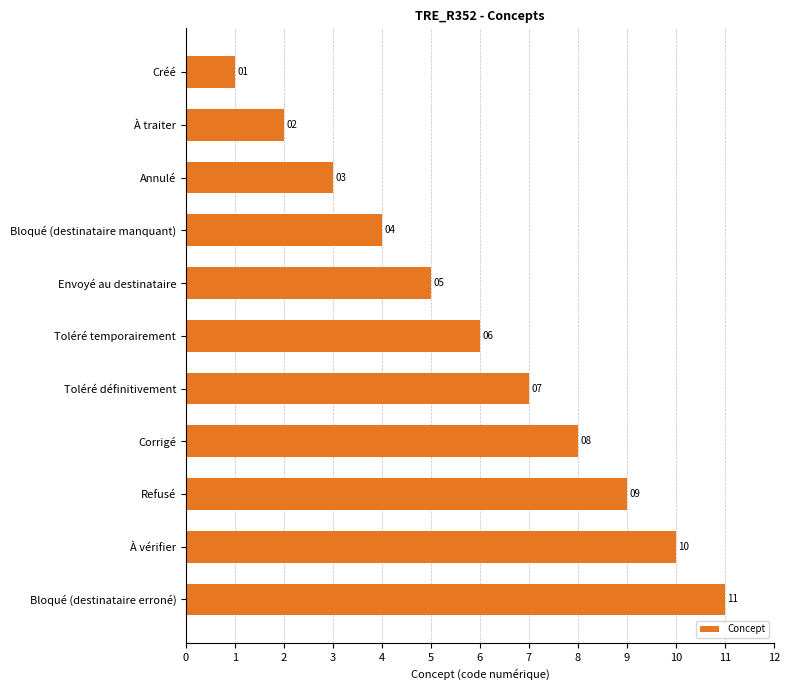

What position from the top is À traiter?

2